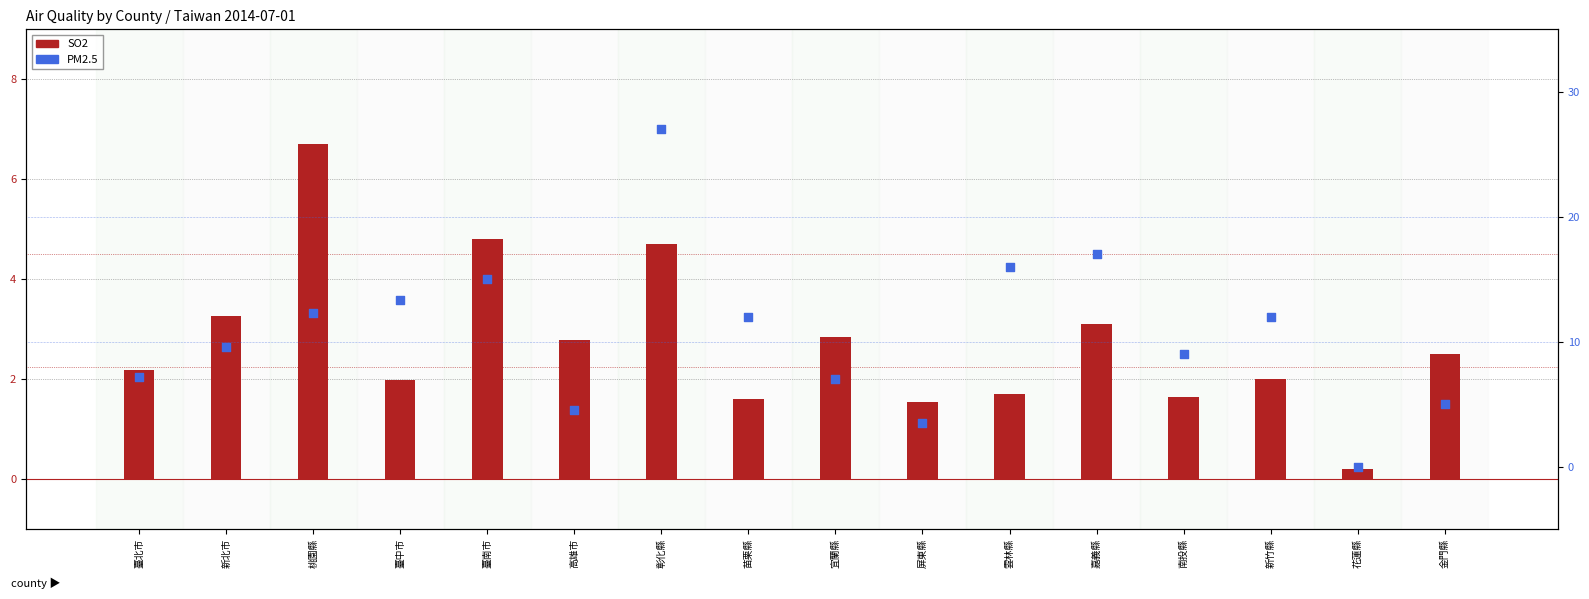

Which series has the largest total across all categories?

PM2.5